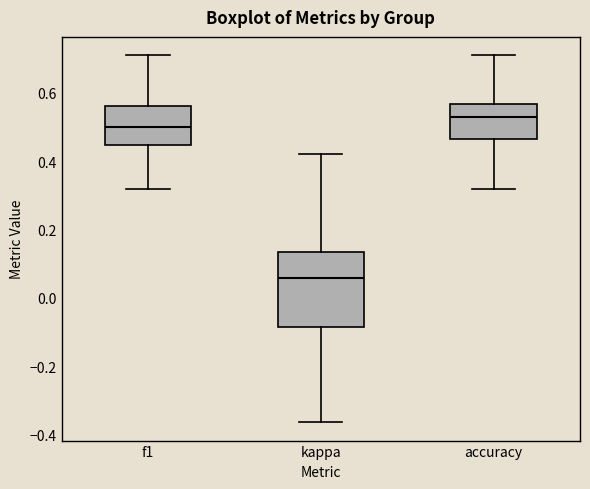

Reading left to right, read every box against the y-axis: the position of its median line, the range the box covers, and the ends of its whiskers. The values are not printed on the chart, so give them approximately, as read against the axis.

f1: median 0.50, box 0.44 to 0.56, whiskers 0.32 to 0.72
kappa: median 0.06, box -0.08 to 0.14, whiskers -0.36 to 0.42
accuracy: median 0.52, box 0.46 to 0.56, whiskers 0.32 to 0.72